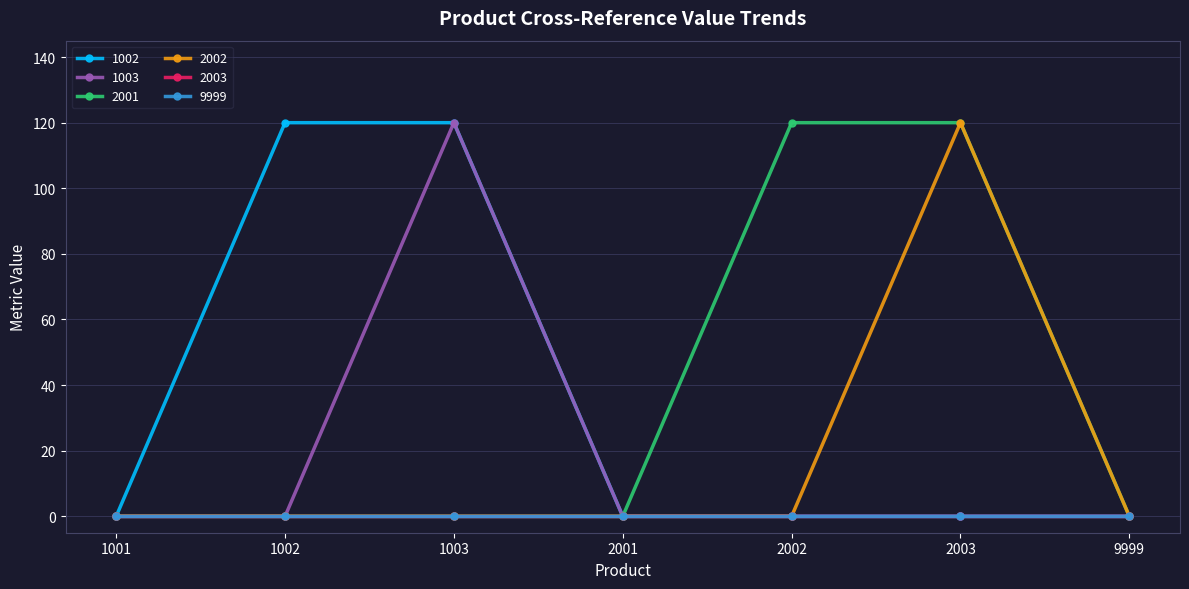

Is this an area chart (filled region under the line)?

No